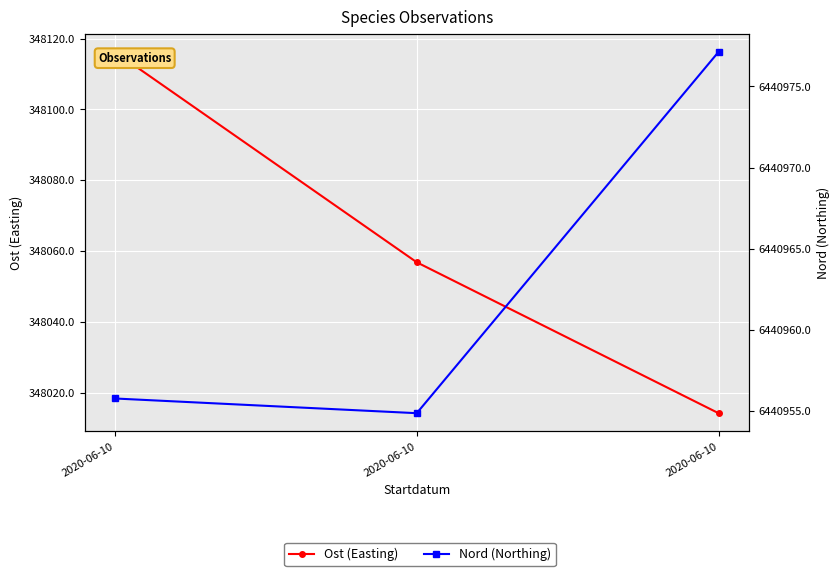

What is the sum of the Nord (Northing) values at 2020-06-10 and 2020-06-10?

12881932.0